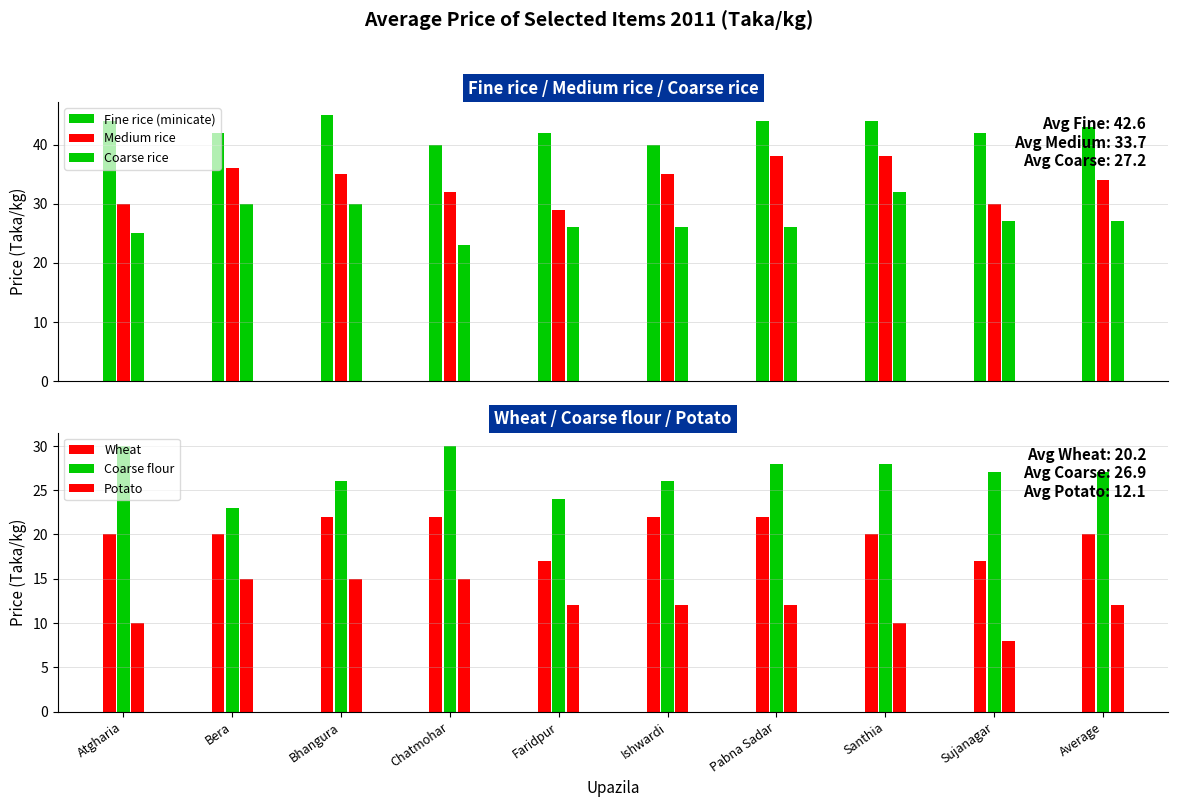

How many groups of bars are there?

10